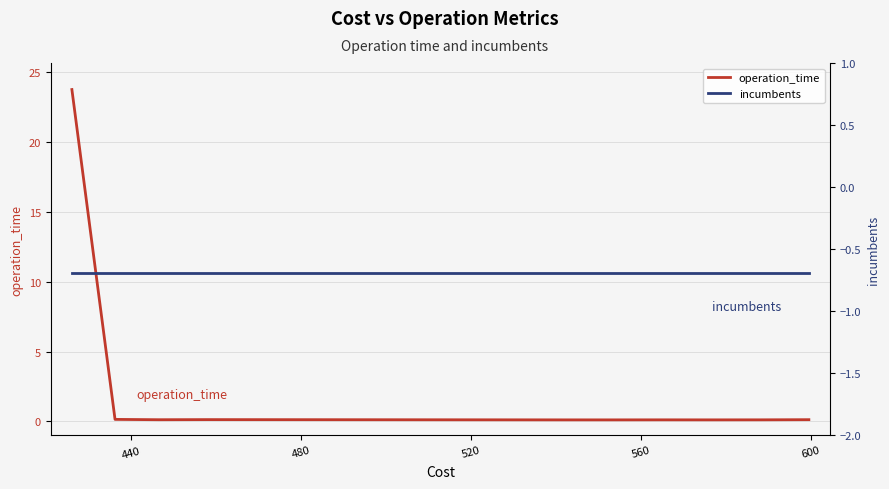

True or false: incumbents and operation_time cross at least once.

False